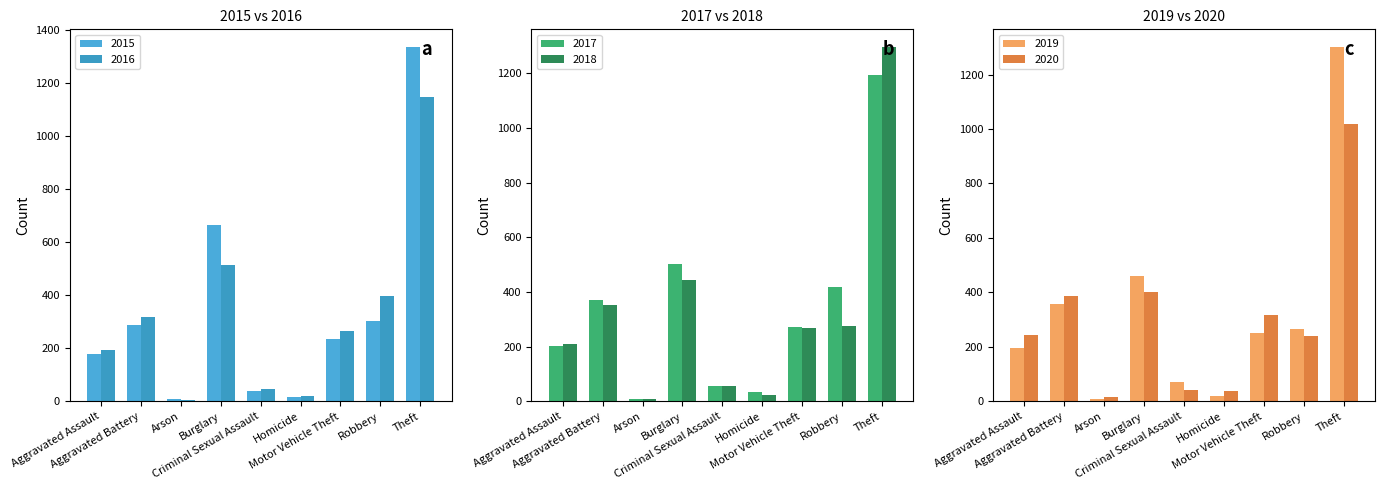

What position from the left is Criminal Sexual Assault?

5